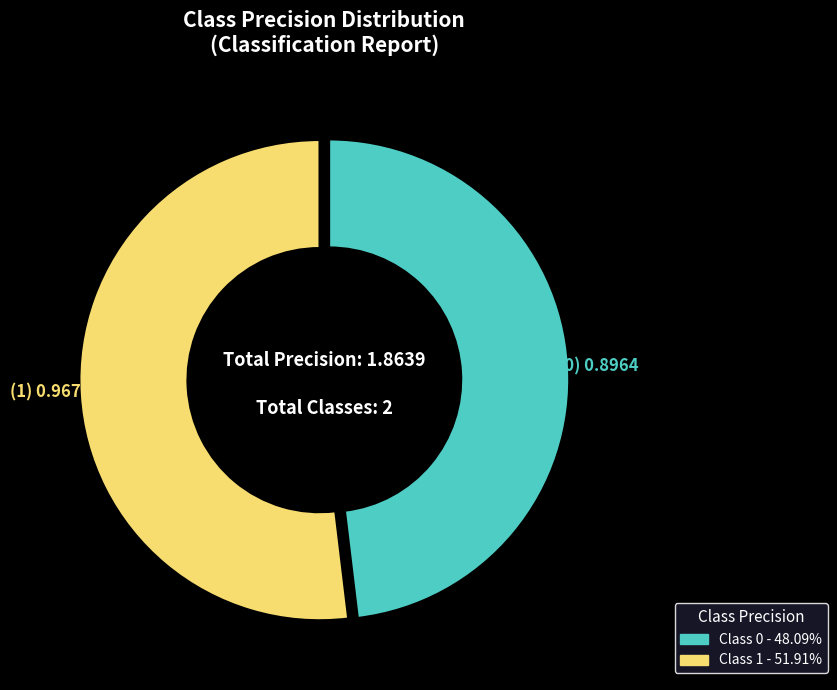

Is there any slice that represents more than half of the pie?

Yes